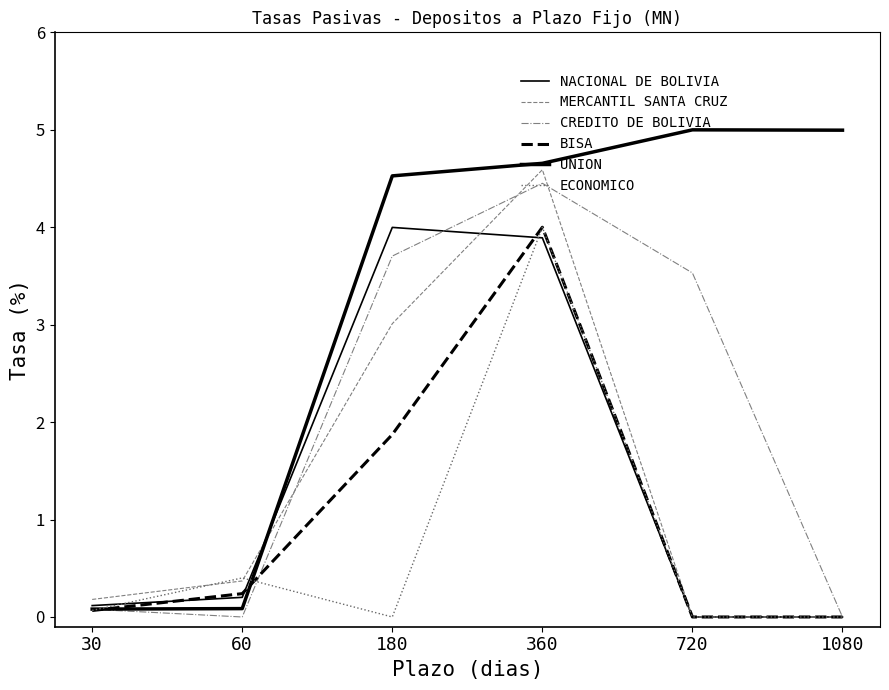

How many lines are shown in the chart?

6